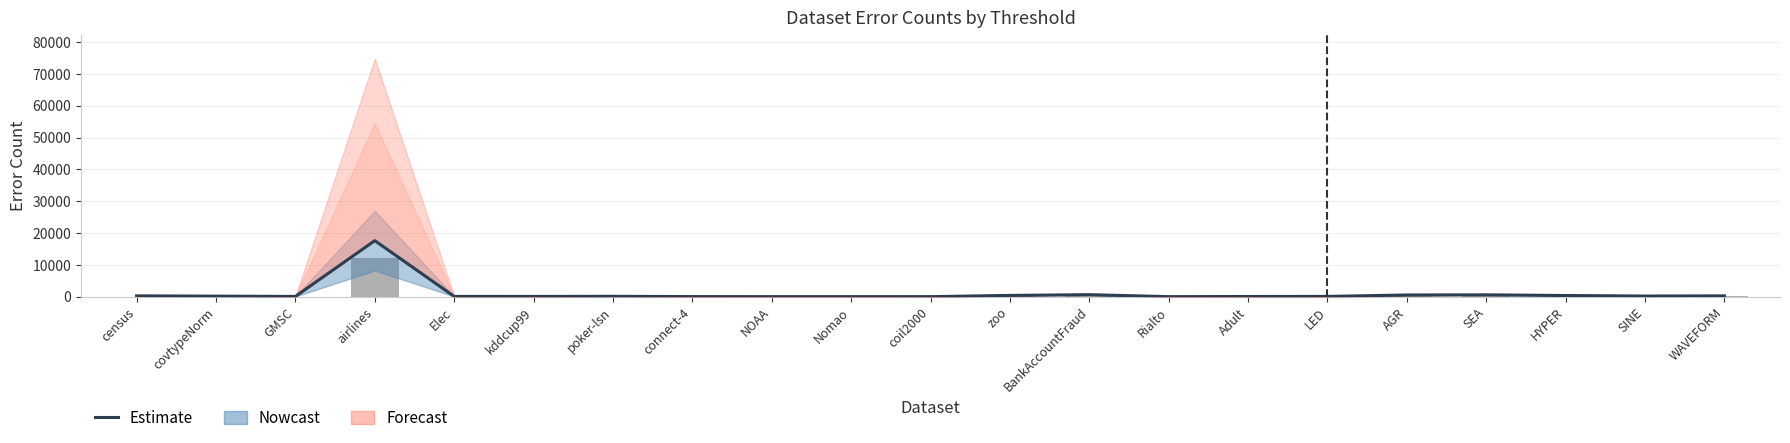

Where is the data nearest to the value 8805?

BankAccountFraud